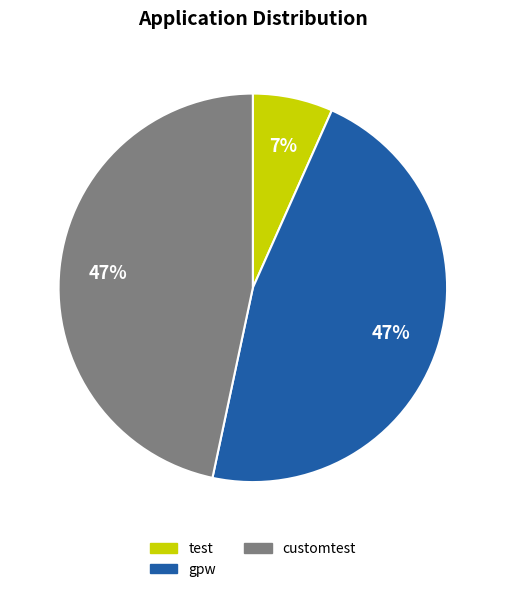

Is the sum of gpw and test greater than half?

Yes